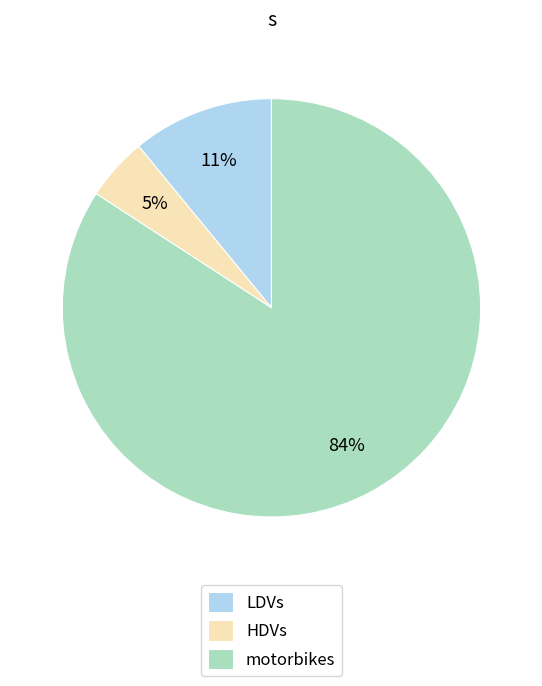

To the nearest percent, what percentage of the pie is HDVs?

5%